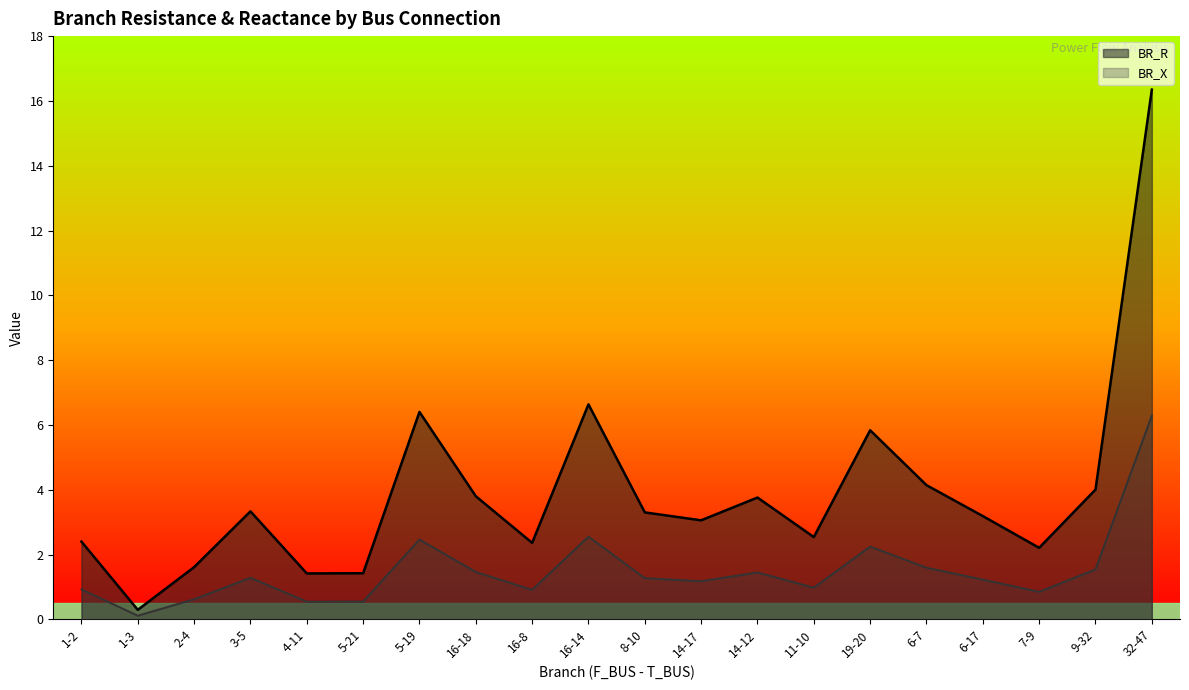

Rank the categories by BR_X value from lowest to highest.

1-3, 4-11, 5-21, 2-4, 7-9, 16-8, 1-2, 11-10, 14-17, 6-17, 8-10, 3-5, 14-12, 16-18, 9-32, 6-7, 19-20, 5-19, 16-14, 32-47